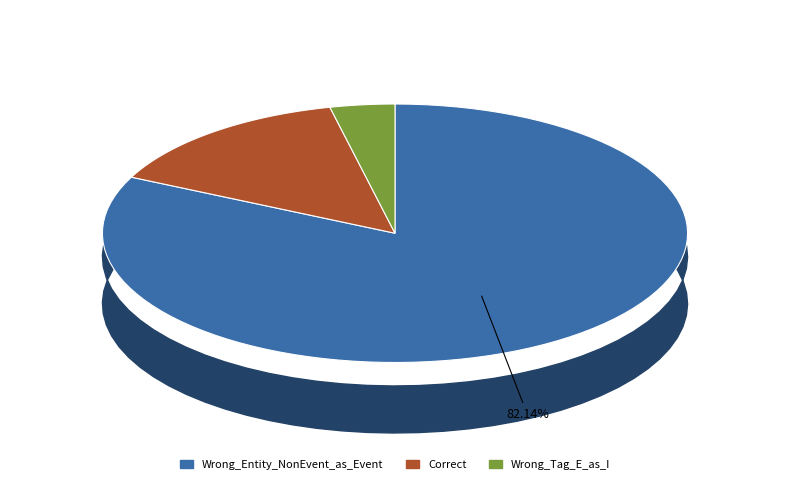

To the nearest percent, what percentage of the pie is Wrong_Entity_NonEvent_as_Event?

82%